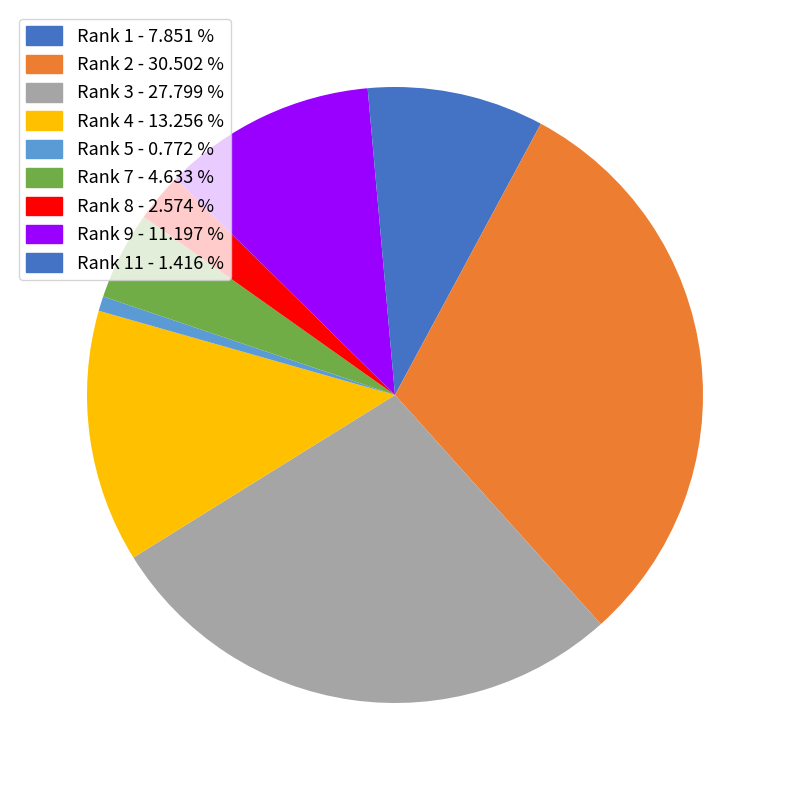

Count the number of slices in the pie.

9